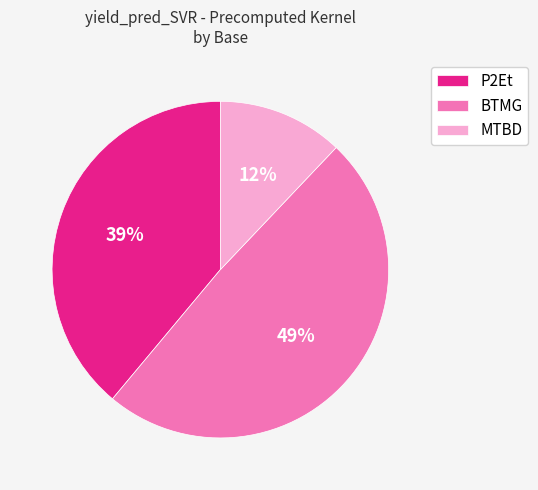

What percentage is the BTMG slice, to the nearest percent?

49%